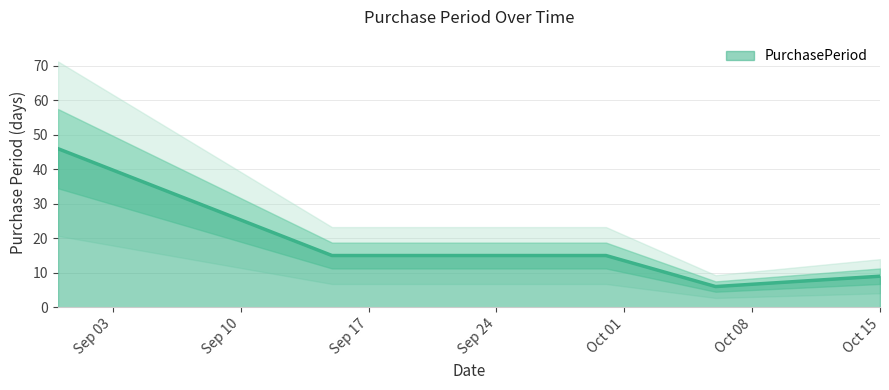

What is the maximum value for PurchasePeriod?

46